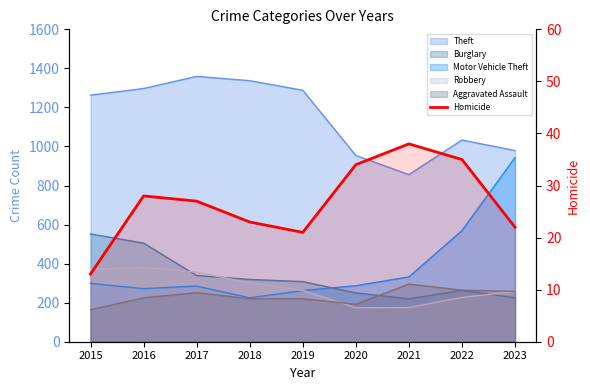

What is the value of the 9th point from the left?

22